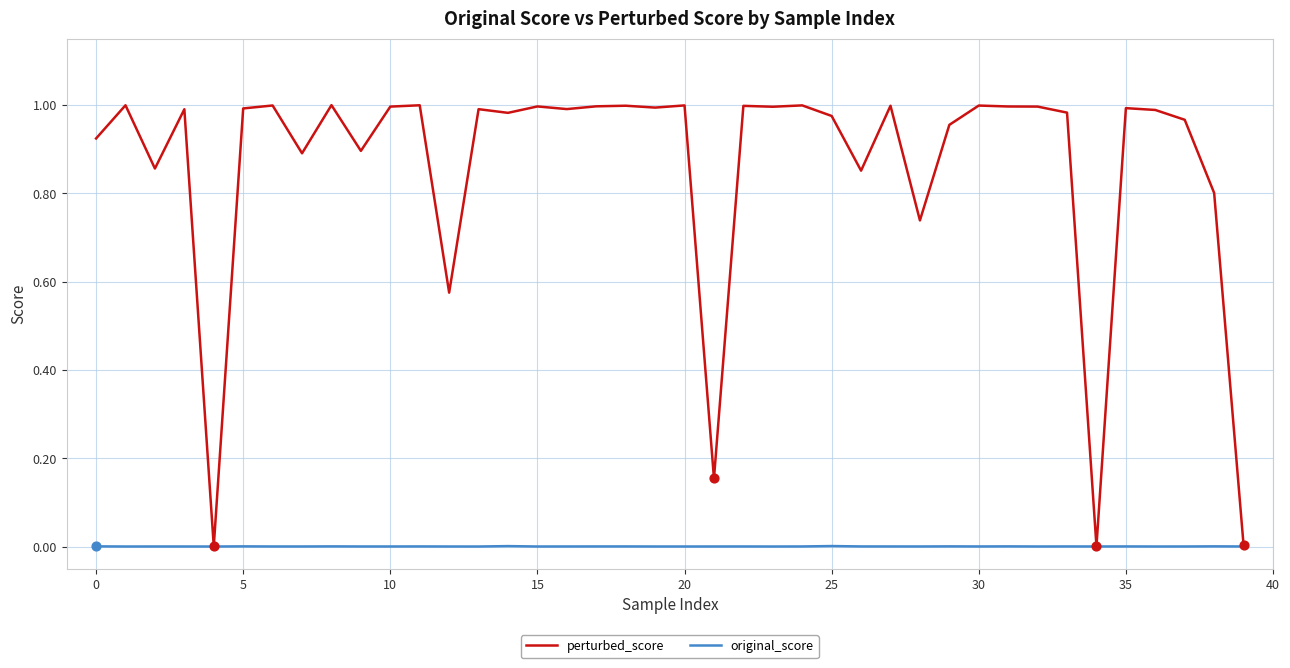

Which series has the widest spread of values?

perturbed_score